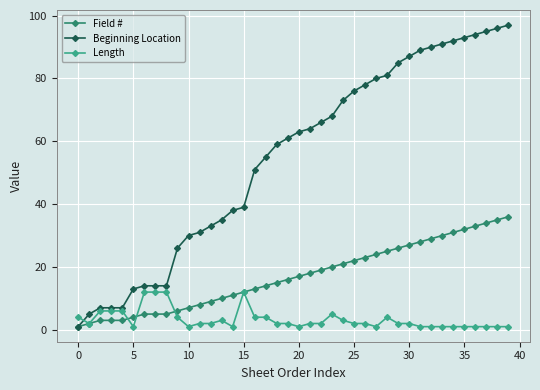

List the series in order of their overall mean, highest first.

Beginning Location, Field #, Length